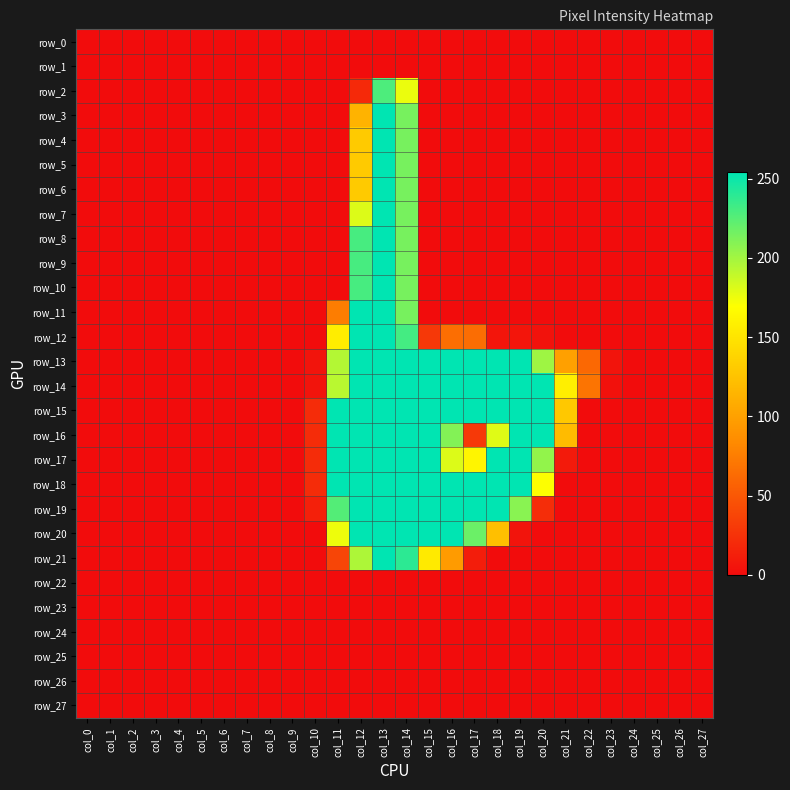

Reading right to left, what are all the values shown in this chart?

row_0: 0	0	0	0	0	0	0	0	0	0	0	0	0	0	0	0	0	0	0	0	0	0	0	0	0	0	0	0
row_1: 0	0	0	0	0	0	0	0	0	0	0	0	0	0	0	0	0	0	0	0	0	0	0	0	0	0	0	0
row_2: 0	0	0	0	0	0	0	0	0	0	0	0	0	176	228	19	0	0	0	0	0	0	0	0	0	0	0	0
row_3: 0	0	0	0	0	0	0	0	0	0	0	0	0	214	254	114	0	0	0	0	0	0	0	0	0	0	0	0
row_4: 0	0	0	0	0	0	0	0	0	0	0	0	0	214	254	130	0	0	0	0	0	0	0	0	0	0	0	0
row_5: 0	0	0	0	0	0	0	0	0	0	0	0	0	214	254	130	0	0	0	0	0	0	0	0	0	0	0	0
row_6: 0	0	0	0	0	0	0	0	0	0	0	0	0	214	254	130	0	0	0	0	0	0	0	0	0	0	0	0
row_7: 0	0	0	0	0	0	0	0	0	0	0	0	0	214	254	181	0	0	0	0	0	0	0	0	0	0	0	0
row_8: 0	0	0	0	0	0	0	0	0	0	0	0	0	214	254	230	0	0	0	0	0	0	0	0	0	0	0	0
row_9: 0	0	0	0	0	0	0	0	0	0	0	0	0	214	254	230	0	0	0	0	0	0	0	0	0	0	0	0
row_10: 0	0	0	0	0	0	0	0	0	0	0	0	0	214	254	230	0	0	0	0	0	0	0	0	0	0	0	0
row_11: 0	0	0	0	0	0	0	0	0	0	0	0	0	214	254	254	75	0	0	0	0	0	0	0	0	0	0	0
row_12: 0	0	0	0	0	0	0	4	6	6	64	65	29	231	254	254	156	0	0	0	0	0	0	0	0	0	0	0
row_13: 0	0	0	0	5	61	100	201	254	254	254	254	254	254	254	254	194	5	0	0	0	0	0	0	0	0	0	0
row_14: 0	0	0	0	3	69	158	254	254	254	254	254	254	254	254	254	192	5	0	0	0	0	0	0	0	0	0	0
row_15: 0	0	0	0	0	0	129	254	254	254	254	254	254	254	254	254	254	21	0	0	0	0	0	0	0	0	0	0
row_16: 0	0	0	0	0	0	120	254	254	180	30	210	254	254	254	254	254	21	0	0	0	0	0	0	0	0	0	0
row_17: 0	0	0	0	0	0	9	205	254	254	162	181	254	254	254	254	254	21	0	0	0	0	0	0	0	0	0	0
row_18: 0	0	0	0	0	0	0	170	254	254	254	254	254	254	254	254	254	21	0	0	0	0	0	0	0	0	0	0
row_19: 0	0	0	0	0	0	0	22	208	254	254	254	254	254	254	254	226	13	0	0	0	0	0	0	0	0	0	0
row_20: 0	0	0	0	0	0	0	0	5	123	218	254	254	254	254	254	175	0	0	0	0	0	0	0	0	0	0	0
row_21: 0	0	0	0	0	0	0	0	0	0	11	96	154	239	254	196	38	0	0	0	0	0	0	0	0	0	0	0
row_22: 0	0	0	0	0	0	0	0	0	0	0	0	0	0	0	0	0	0	0	0	0	0	0	0	0	0	0	0
row_23: 0	0	0	0	0	0	0	0	0	0	0	0	0	0	0	0	0	0	0	0	0	0	0	0	0	0	0	0
row_24: 0	0	0	0	0	0	0	0	0	0	0	0	0	0	0	0	0	0	0	0	0	0	0	0	0	0	0	0
row_25: 0	0	0	0	0	0	0	0	0	0	0	0	0	0	0	0	0	0	0	0	0	0	0	0	0	0	0	0
row_26: 0	0	0	0	0	0	0	0	0	0	0	0	0	0	0	0	0	0	0	0	0	0	0	0	0	0	0	0
row_27: 0	0	0	0	0	0	0	0	0	0	0	0	0	0	0	0	0	0	0	0	0	0	0	0	0	0	0	0